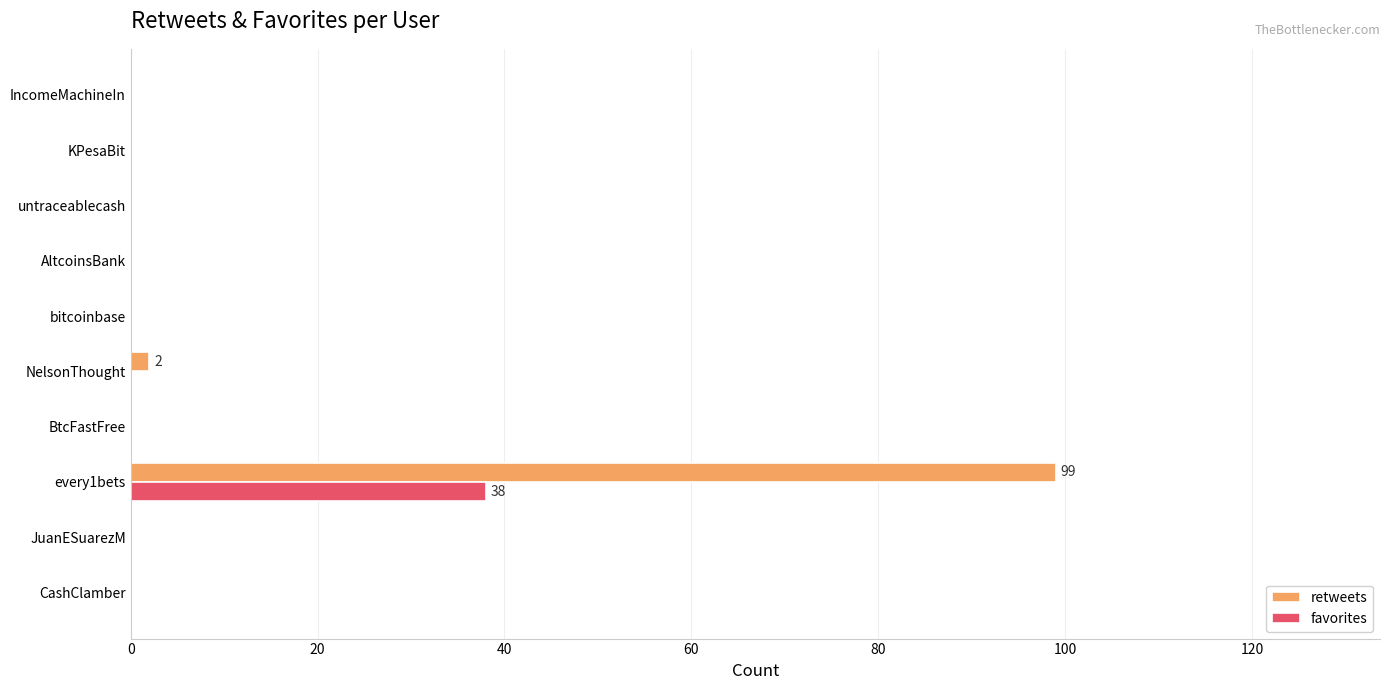

The value of favorites at CashClamber is 0. True or false?

True